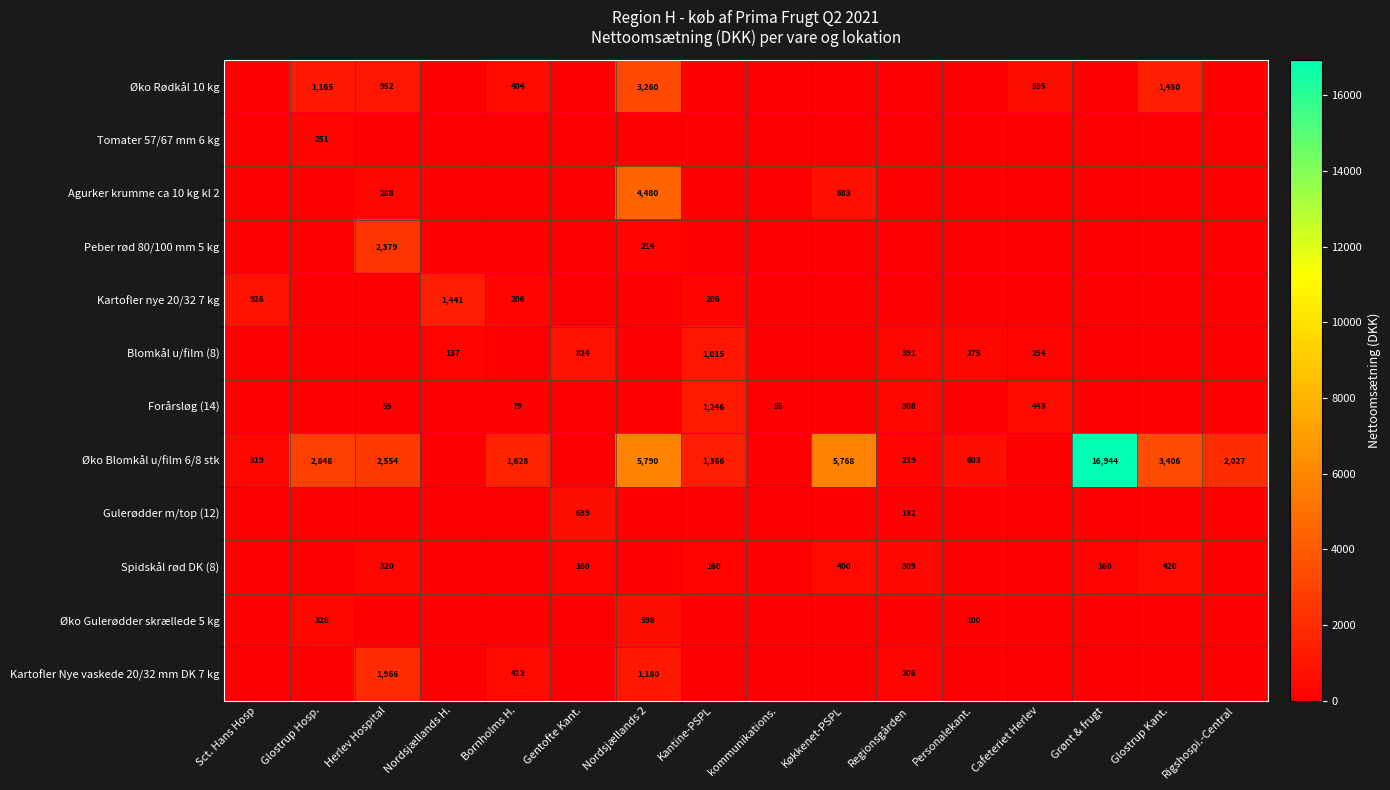

The value of Øko Rødkål 10 kg at Herlev Hospital is 666. True or false?

False